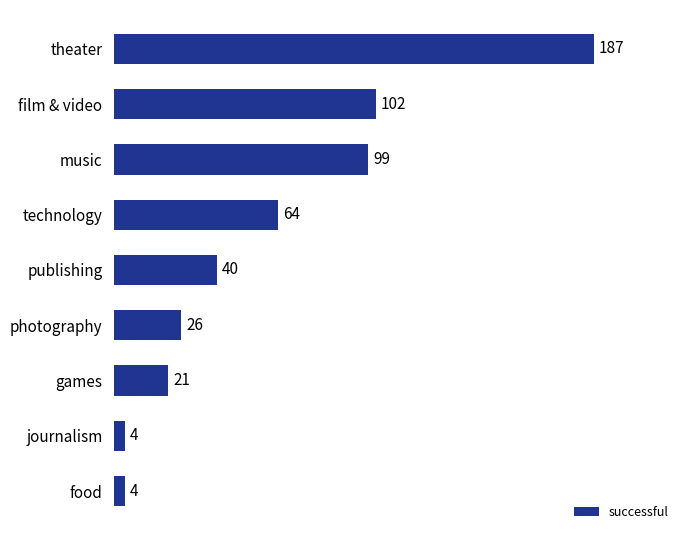

The value at photography is 13. True or false?

False